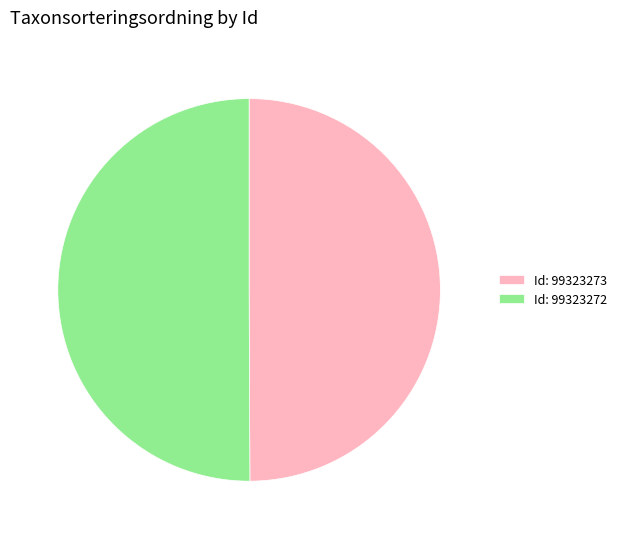

Approximately how many times larger is the value at Id: 99323273 compared to Id: 99323272?

1.0